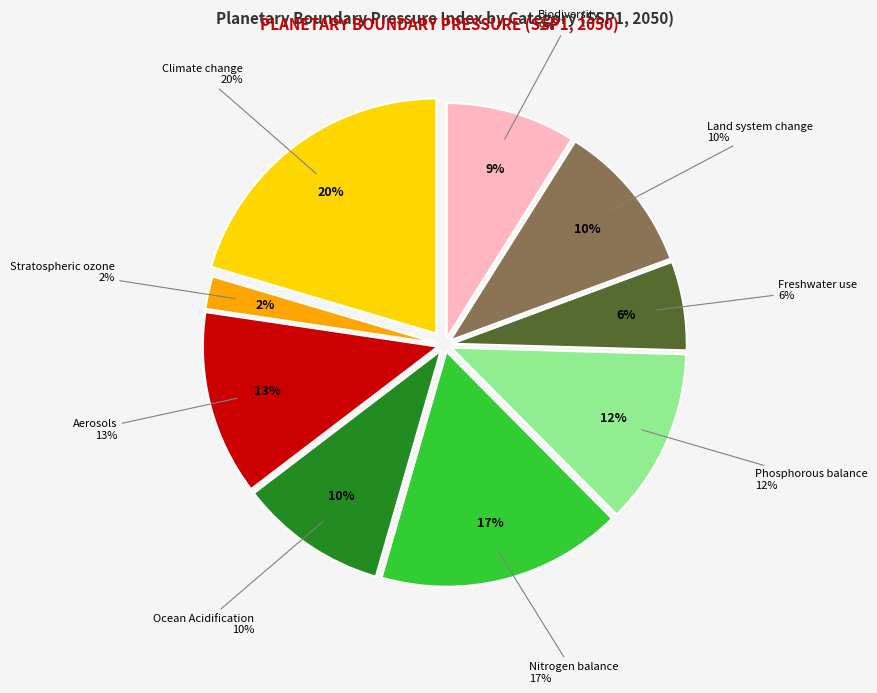

Which category has the smallest portion of the pie?

Stratospheric ozone